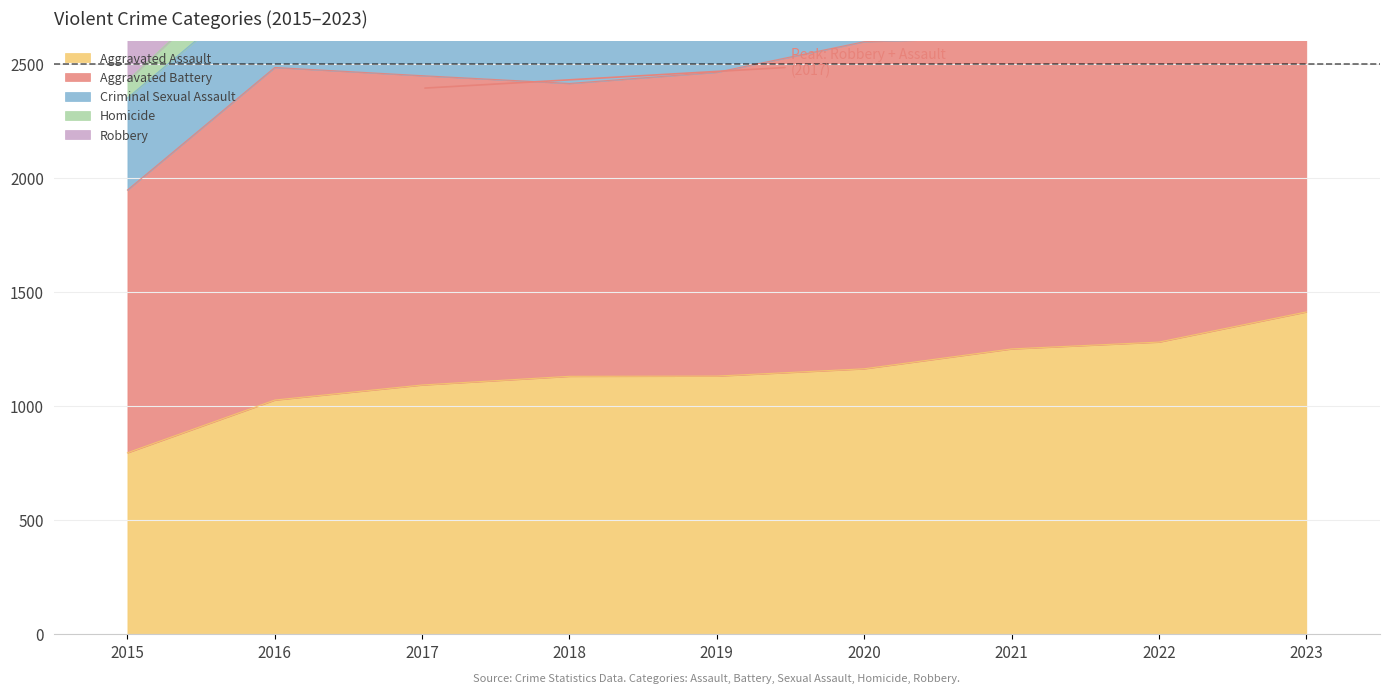

True or false: Aggravated Battery and Criminal Sexual Assault cross at least once.

False